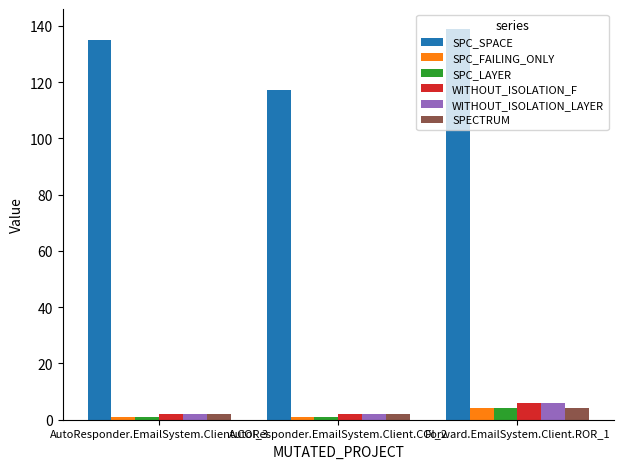

At how many categories does at least one series exceed 25?

3